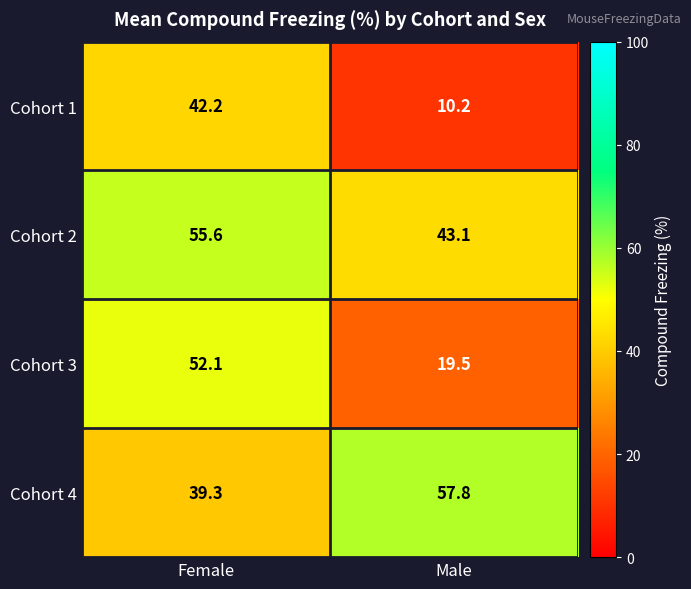

Rank the series at Female from highest to lowest value.

Cohort 2, Cohort 3, Cohort 1, Cohort 4